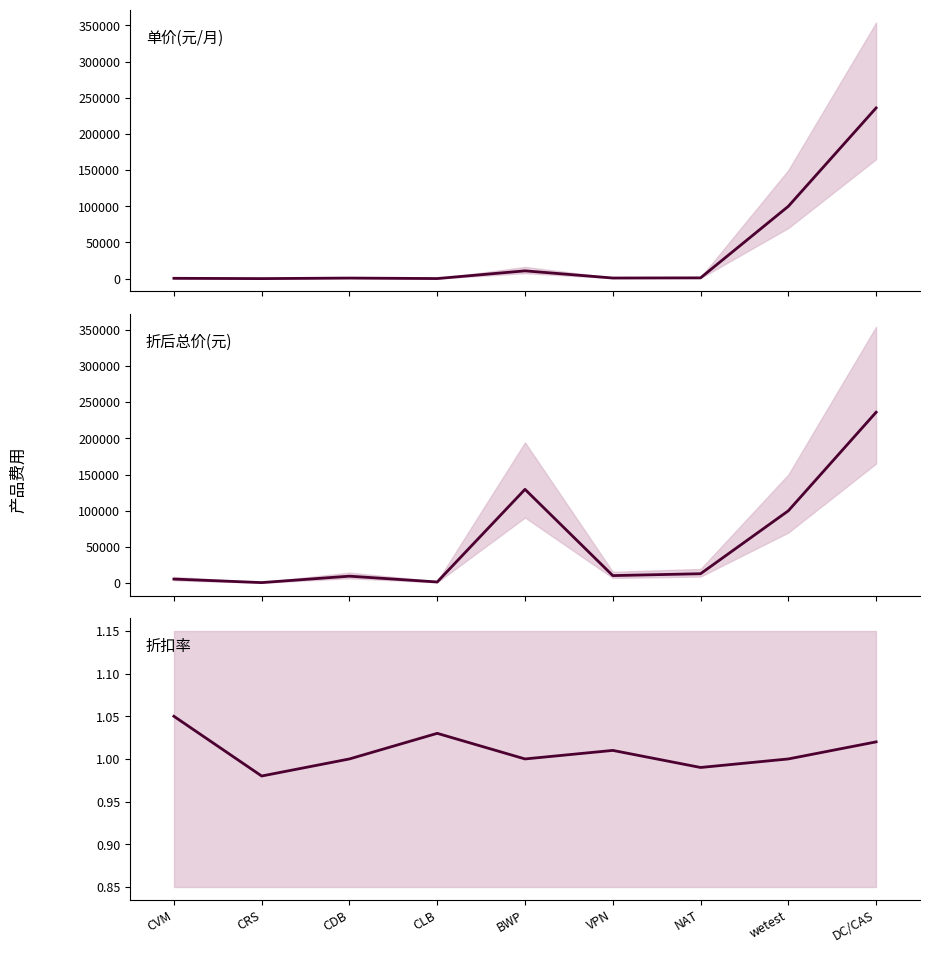

What is the difference between the 折后总价 values at VPN and DC/CAS?

225440.0